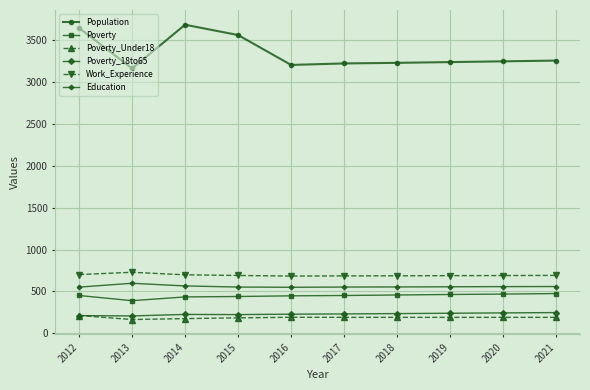

After their last crossing, which series has the higher values: Poverty_18to65 or Poverty_Under18?

Poverty_18to65